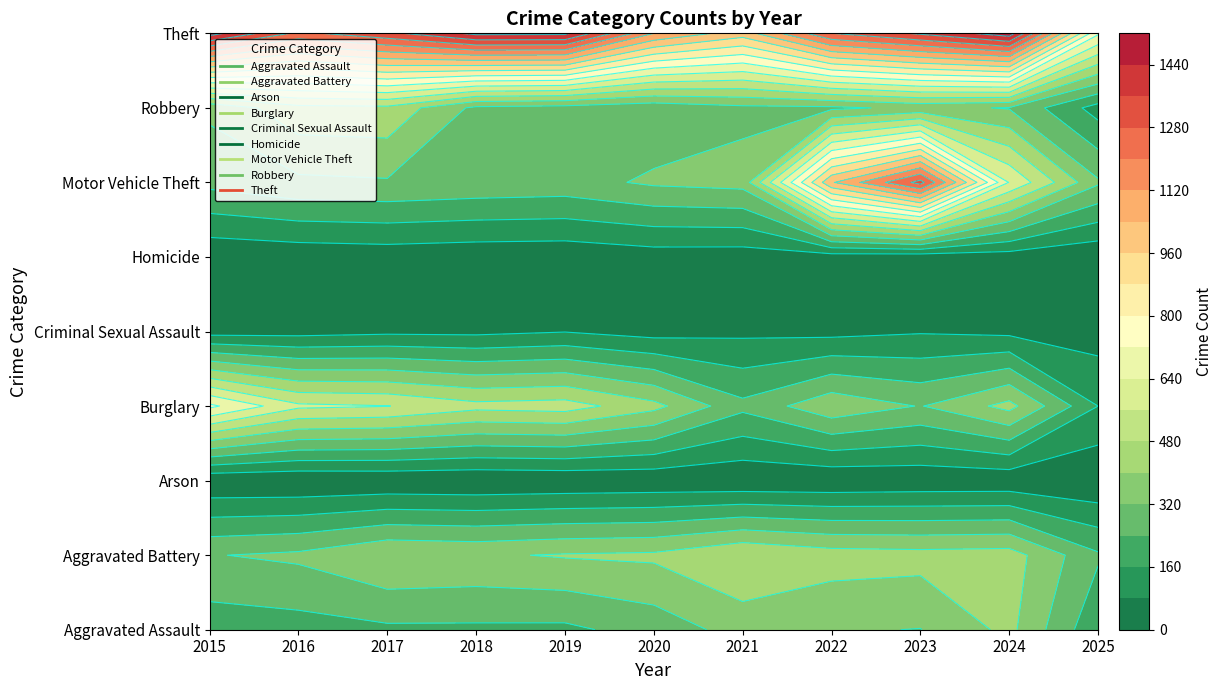

What is the difference between the second highest and minimum values in the Robbery series?

328